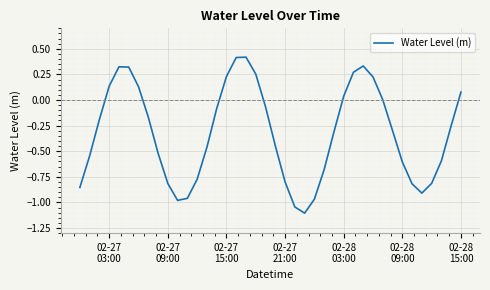

What is the smallest value displayed?

-1.1